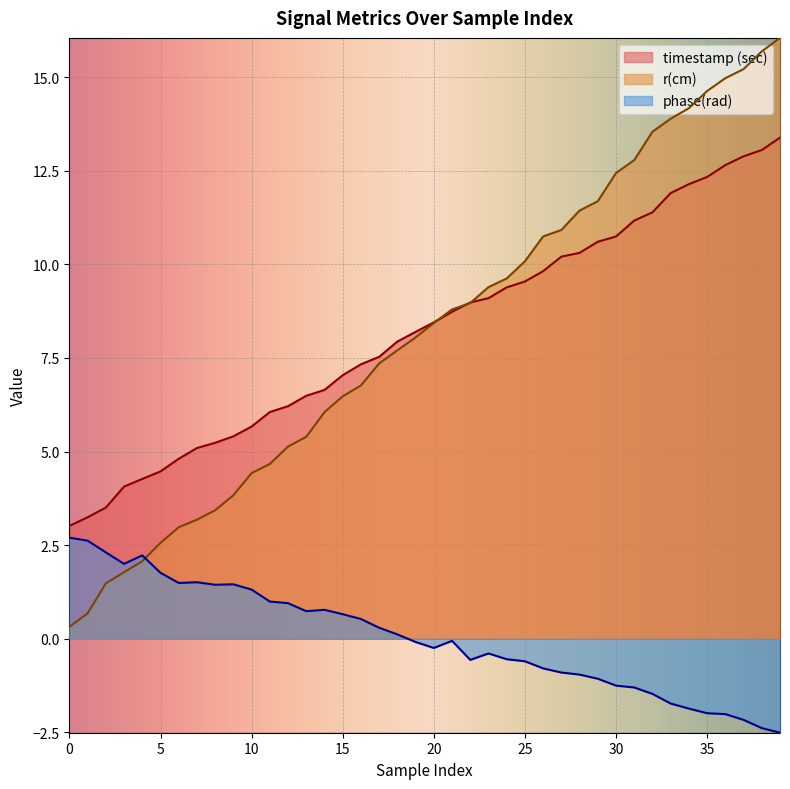

Reading left to right, transcribe all the data shown in this chart.

timestamp (sec): 0=3.0	1=3.2	2=3.5	3=4.1	4=4.3	5=4.5	6=4.8	7=5.1	8=5.2	9=5.4	10=5.7	11=6.1	12=6.2	13=6.5	14=6.6	15=7.0	16=7.3	17=7.5	18=7.9	19=8.2	20=8.5	21=8.7	22=9.0	23=9.1	24=9.4	25=9.5	26=9.8	27=10.2	28=10.3	29=10.6	30=10.7	31=11.2	32=11.4	33=11.9	34=12.1	35=12.3	36=12.7	37=12.9	38=13.1	39=13.4
r(cm): 0=0.3	1=0.7	2=1.5	3=1.8	4=2.1	5=2.6	6=3.0	7=3.2	8=3.4	9=3.8	10=4.4	11=4.7	12=5.1	13=5.4	14=6.1	15=6.5	16=6.8	17=7.4	18=7.7	19=8.0	20=8.4	21=8.8	22=9.0	23=9.4	24=9.6	25=10.1	26=10.7	27=10.9	28=11.4	29=11.7	30=12.4	31=12.8	32=13.5	33=13.9	34=14.2	35=14.6	36=15.0	37=15.2	38=15.7	39=16.0
phase(rad): 0=2.7	1=2.6	2=2.3	3=2.0	4=2.2	5=1.8	6=1.5	7=1.5	8=1.4	9=1.5	10=1.3	11=1.0	12=1.0	13=0.7	14=0.8	15=0.7	16=0.5	17=0.3	18=0.1	19=-0.1	20=-0.2	21=-0.1	22=-0.6	23=-0.4	24=-0.5	25=-0.6	26=-0.8	27=-0.9	28=-1.0	29=-1.1	30=-1.3	31=-1.3	32=-1.5	33=-1.7	34=-1.9	35=-2.0	36=-2.0	37=-2.2	38=-2.4	39=-2.5